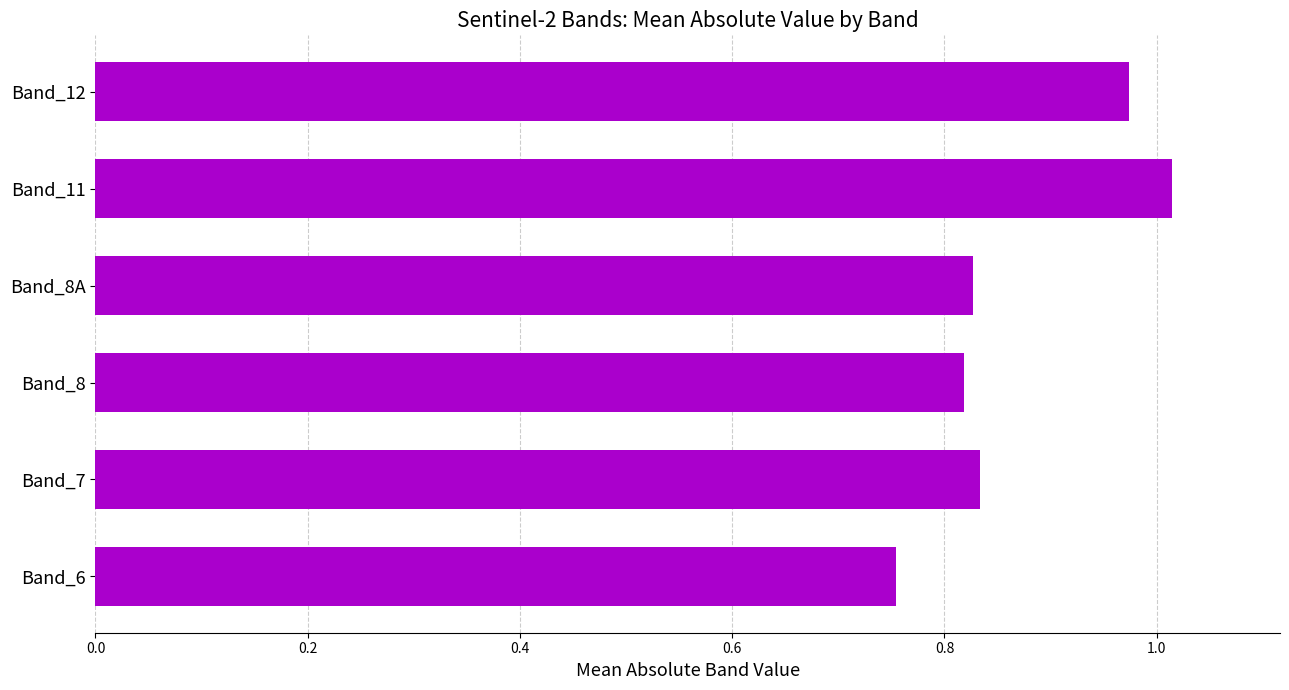

Which has a higher value, Band_6 or Band_8A?

Band_8A